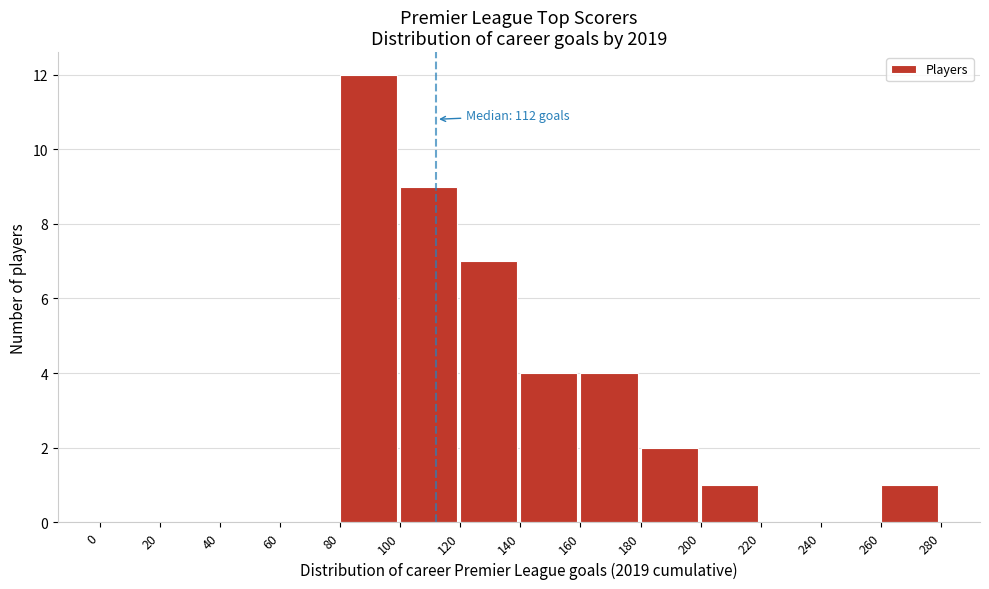

Which range on the x-axis has the tallest bar?

80 to 100